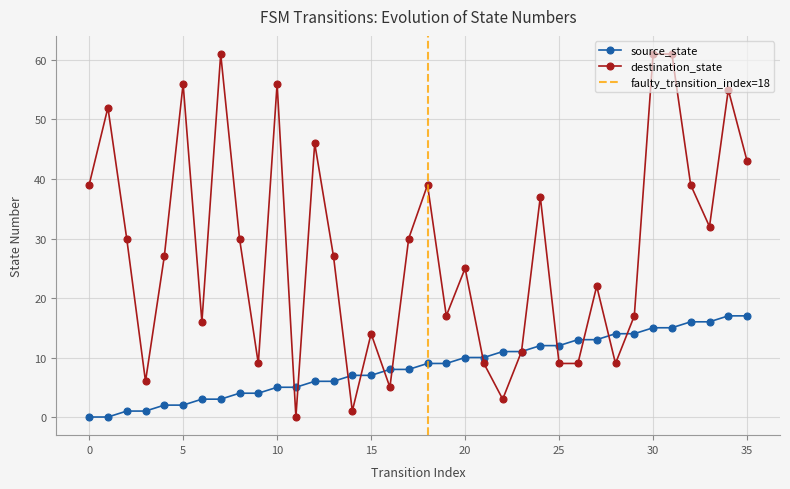

True or false: destination_state has more than 0 points higher than both neighbors.

True